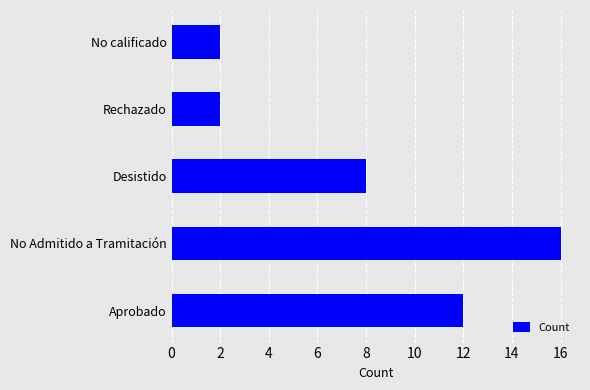

What is the smallest value displayed?

2